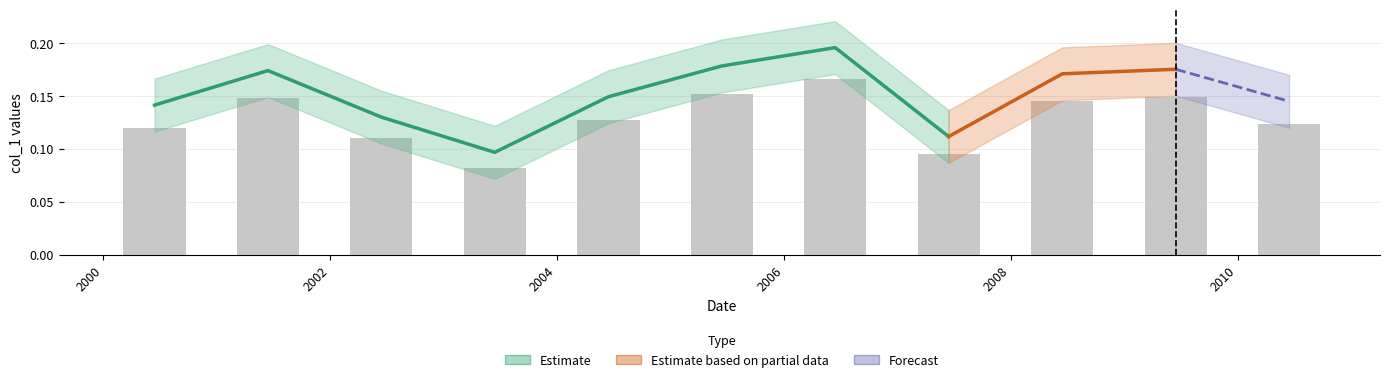

Reading left to right, what are all the values shown in this chart?

0.1	0.1	0.1	0.1	0.1	0.2	0.2	0.1	0.1	0.1	0.1